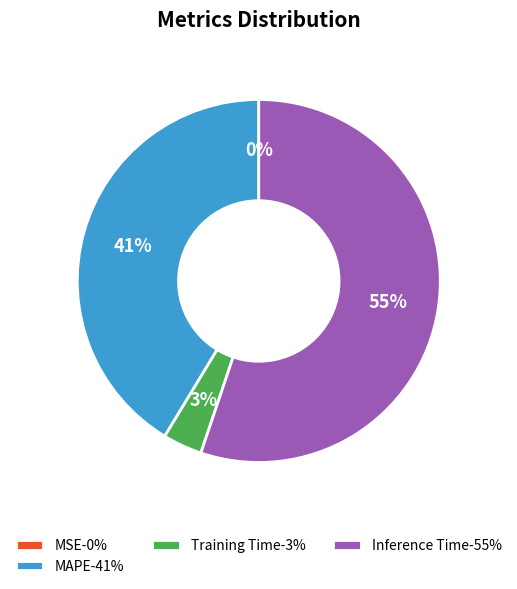

What percentage is the Training Time-3% slice, to the nearest percent?

3%